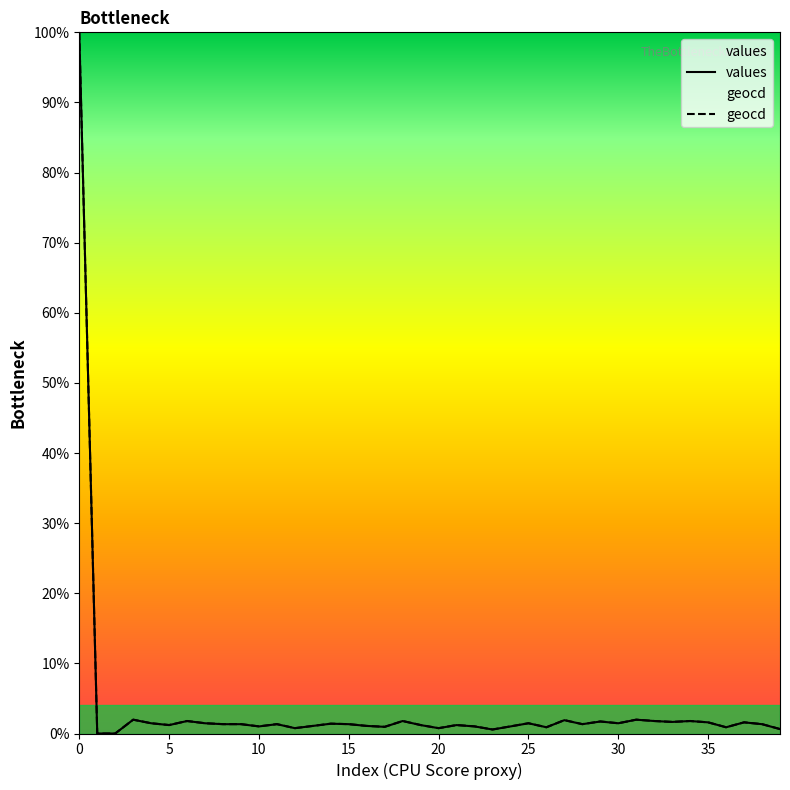

Which has a higher value, 15 or 30?

15